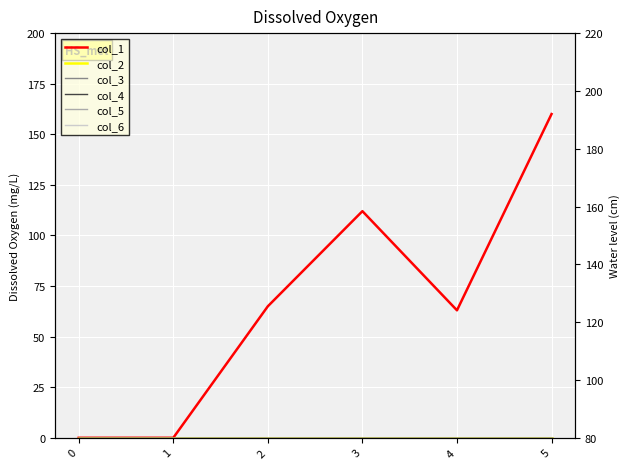

Between 0 and 3, which is larger?

3